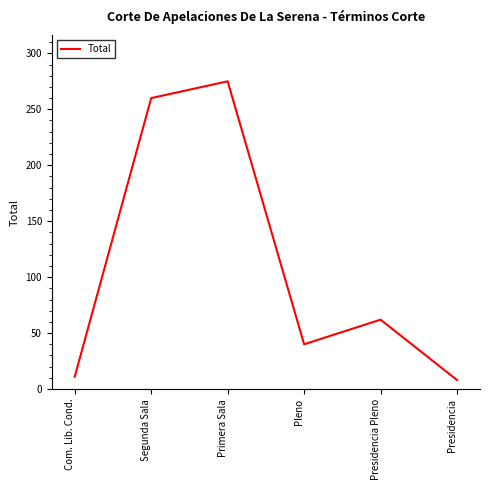

Reading left to right, list all the values displayed in this chart.

11	260	275	40	62	8